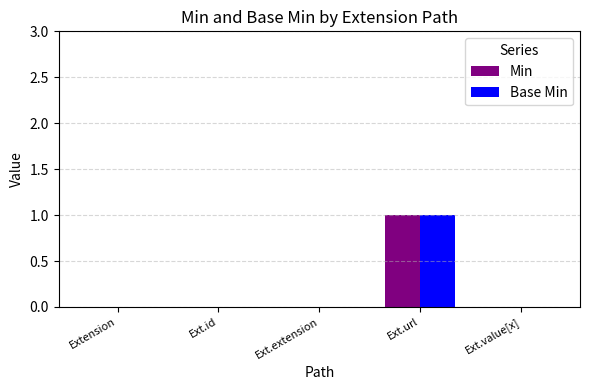

What are all the series names shown in the legend?

Min, Base Min